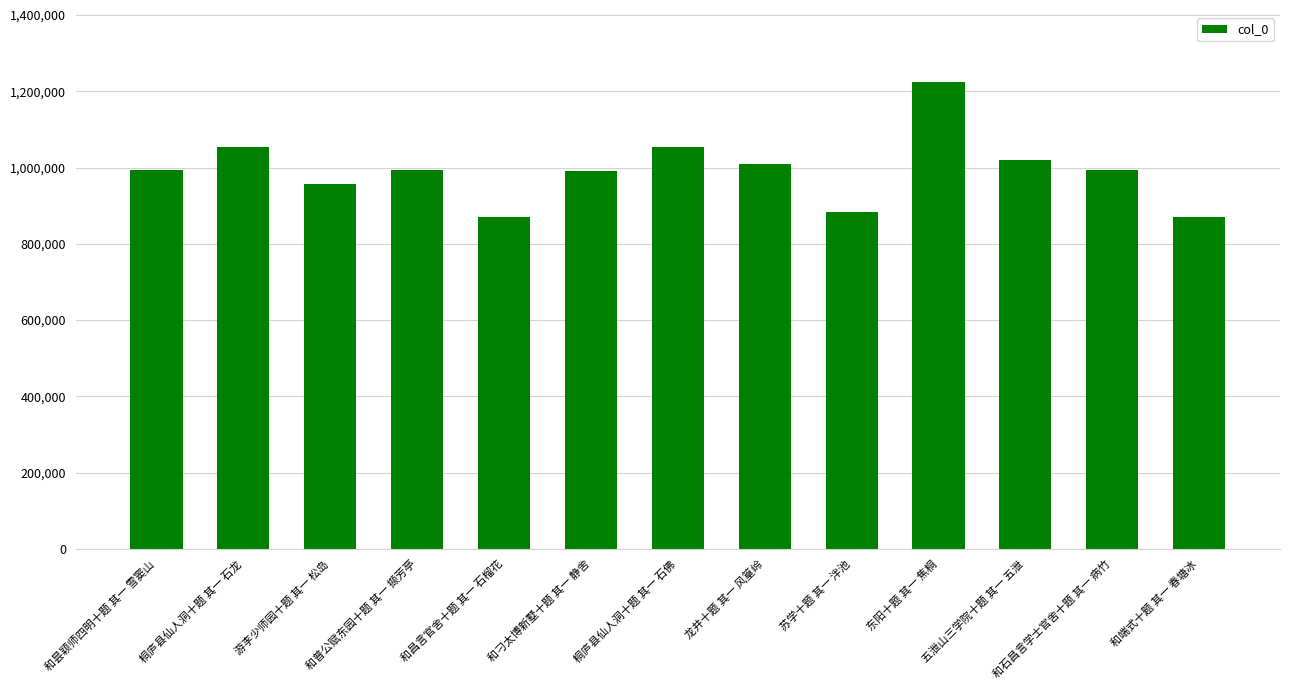

What is the ratio of the value at 和刁太博新墅十题 其一 静舍 to the value at 和普公赋东园十题 其一 撷芳亭?

1.0